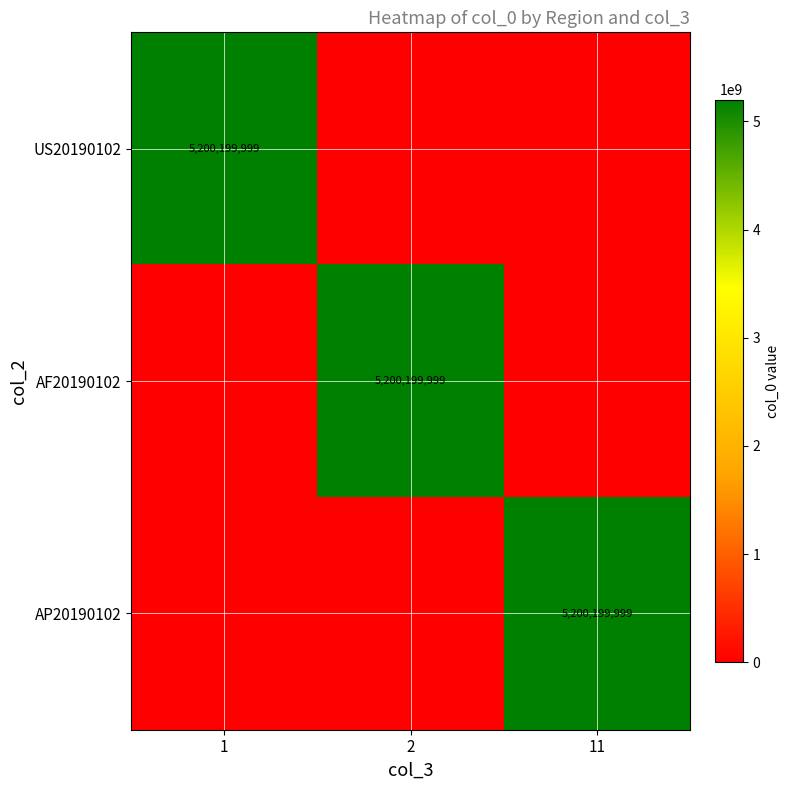

How many categories are shown in the chart?

3